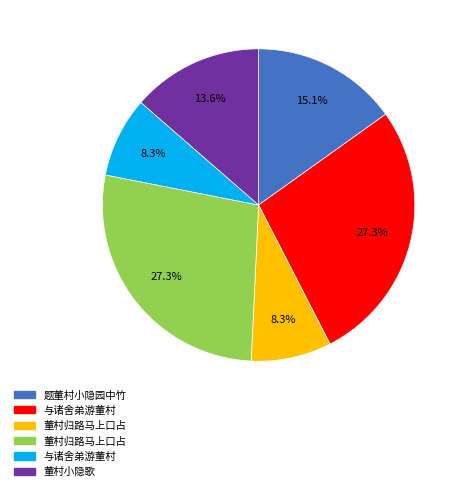

Is there a majority slice in this chart?

No